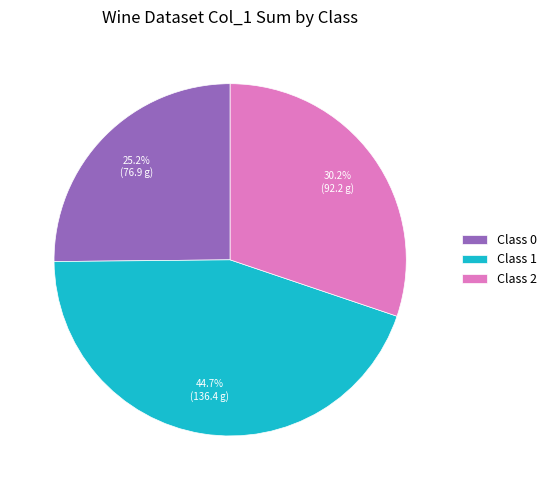

How many slices are in this pie chart?

3